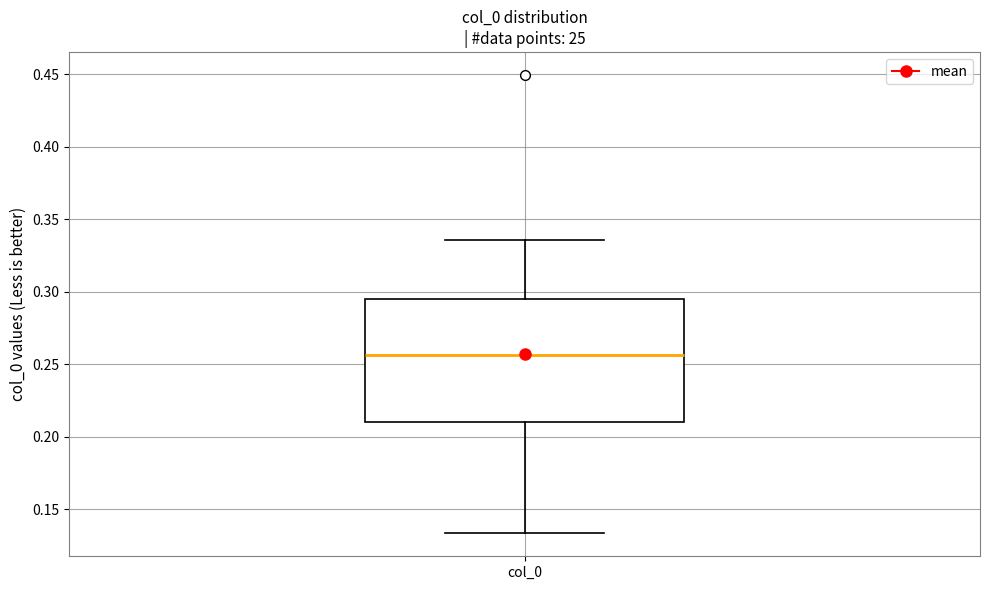

Where is the lower edge of the box for col_0 on the y-axis? The values are not printed on the chart, so give them approximately, as read against the axis.

0.210